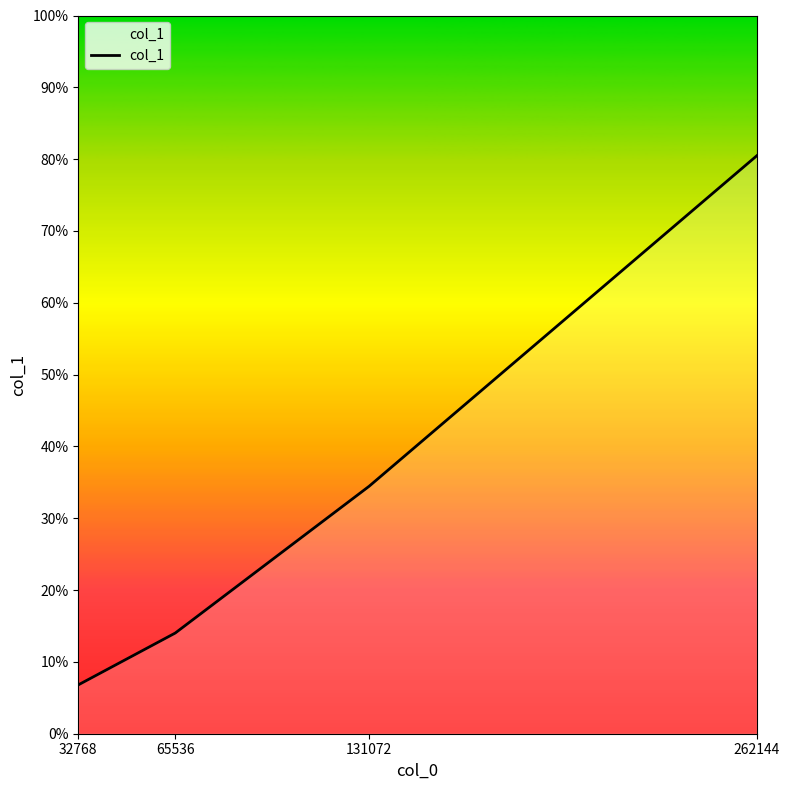

Is it true that the value at 262144 is 1.3?

False